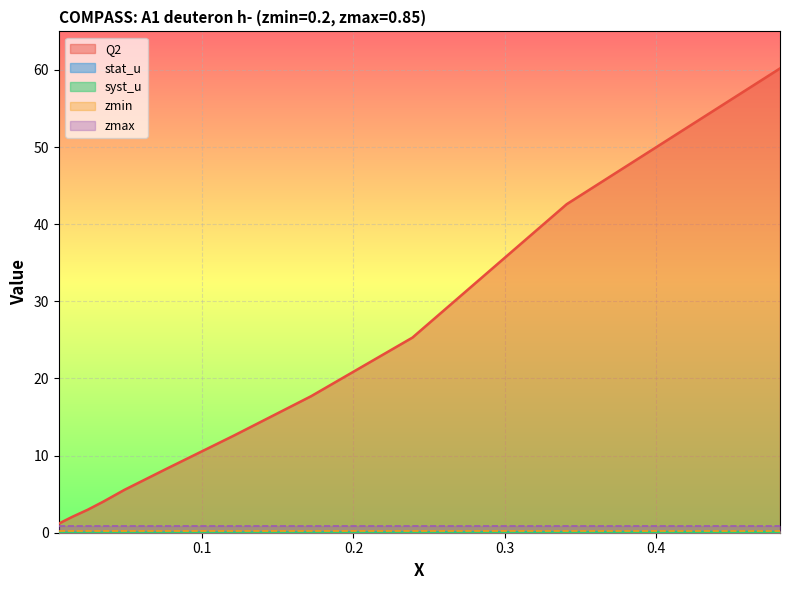

At which category is the sum across all series the highest?

0.482